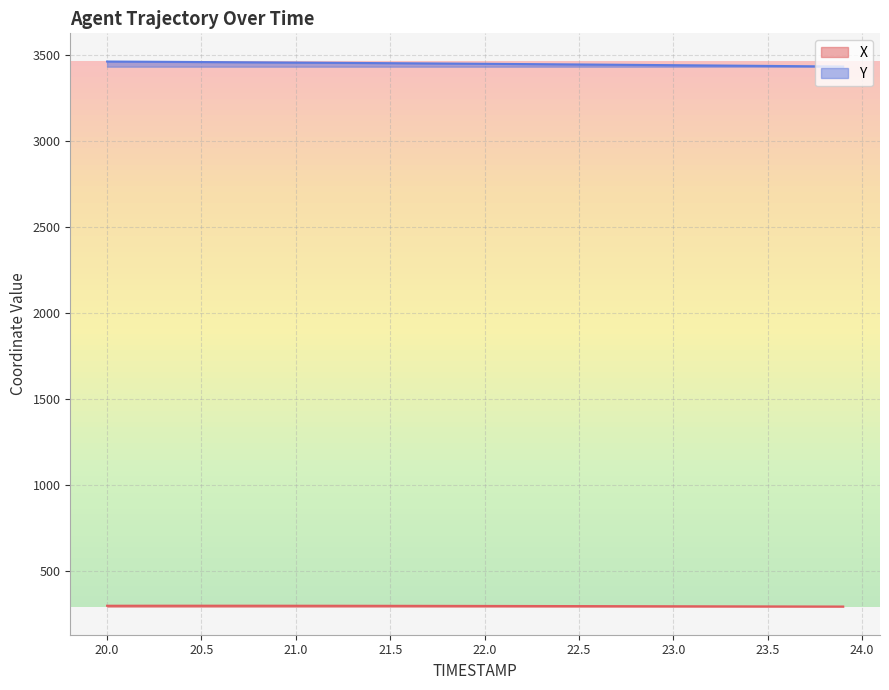

Rank the series at 22.8 from highest to lowest value.

Y, X